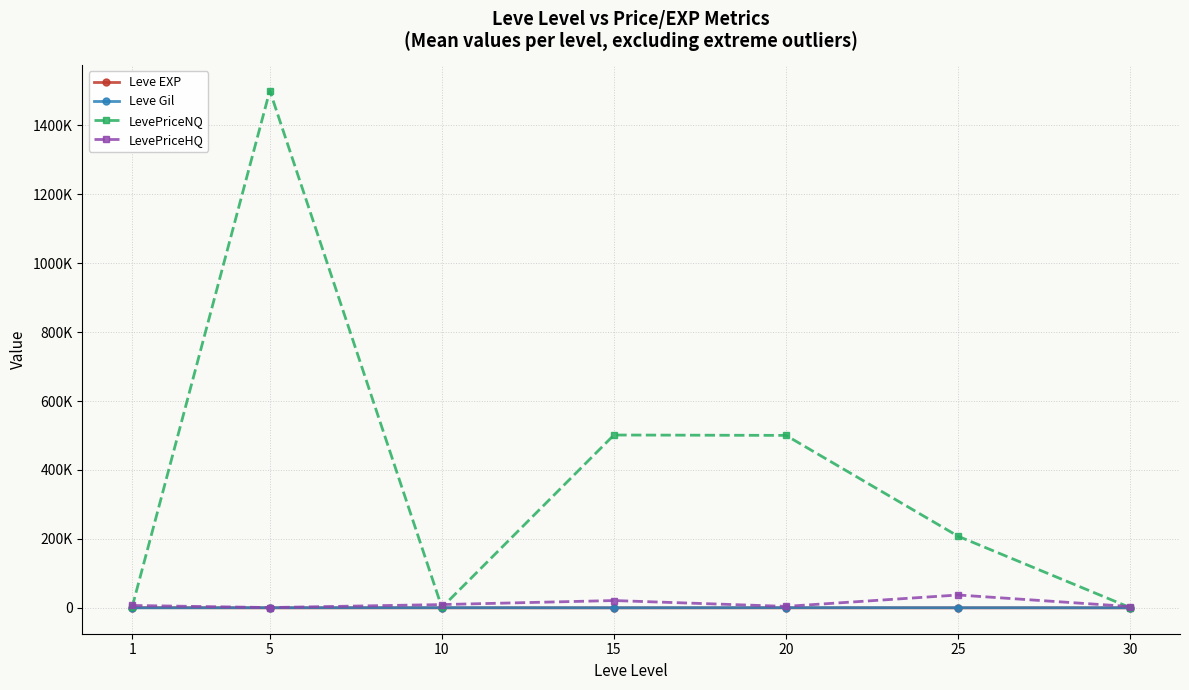

What are all the series names shown in the legend?

Leve EXP, Leve Gil, LevePriceNQ, LevePriceHQ